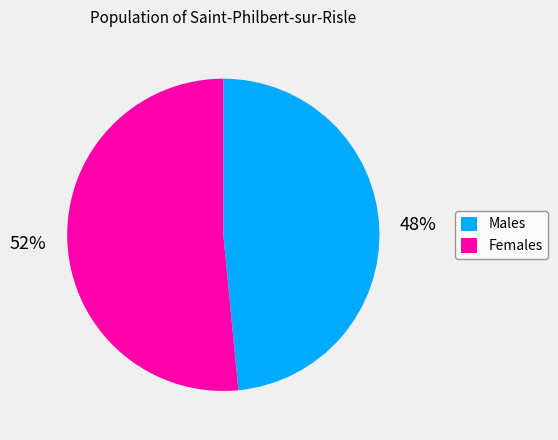

To the nearest percent, what is the average slice percentage?

50%